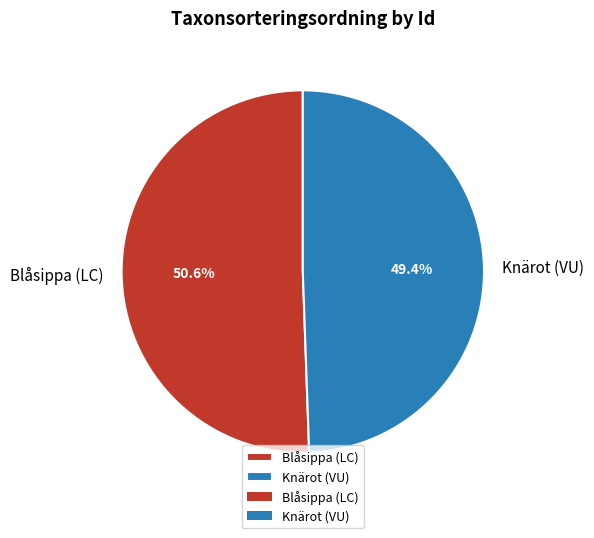

What percentage is NOT represented by Knärot (VU)?

50.6%